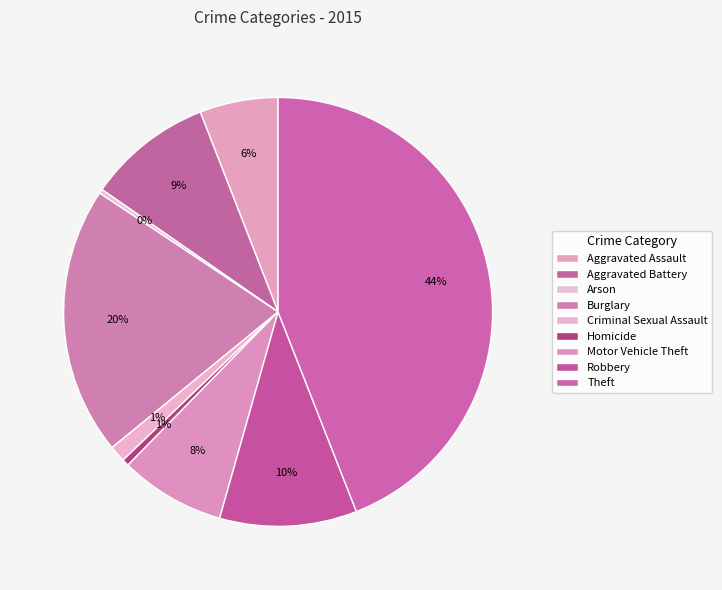

What is the ratio of the value at Theft to the value at Homicide?

84.8